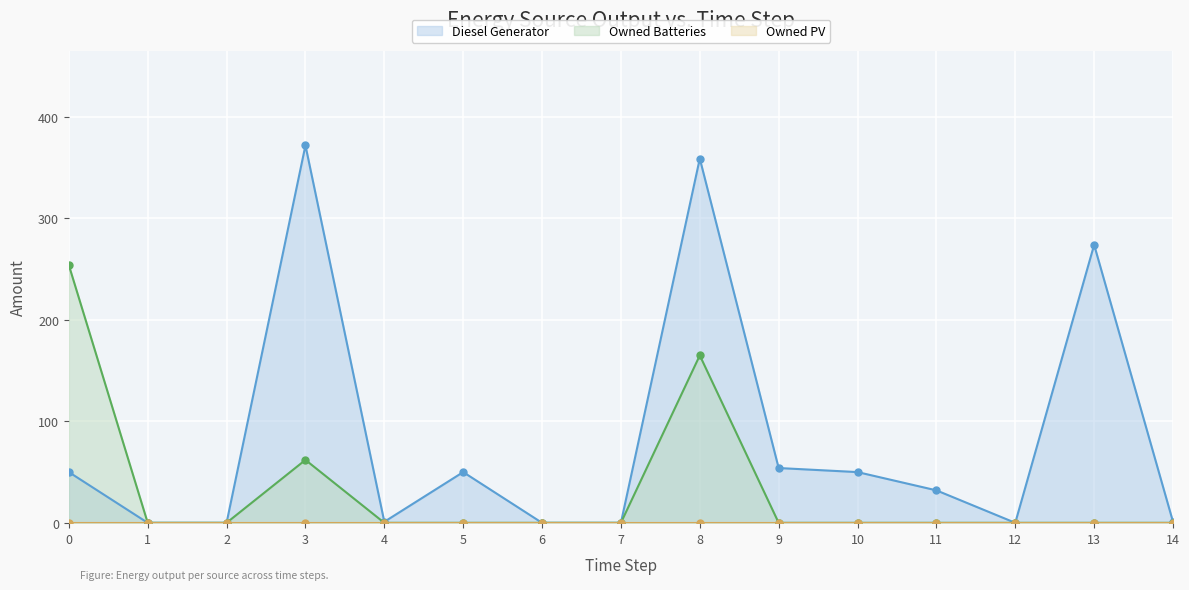

What is the difference between the maximum and second lowest values in the Diesel Generator series?

372